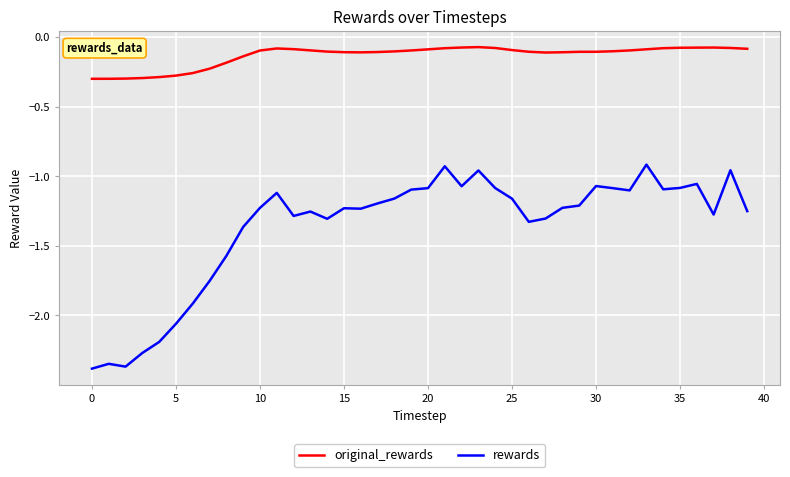

Which series has the largest range (max minus min)?

rewards